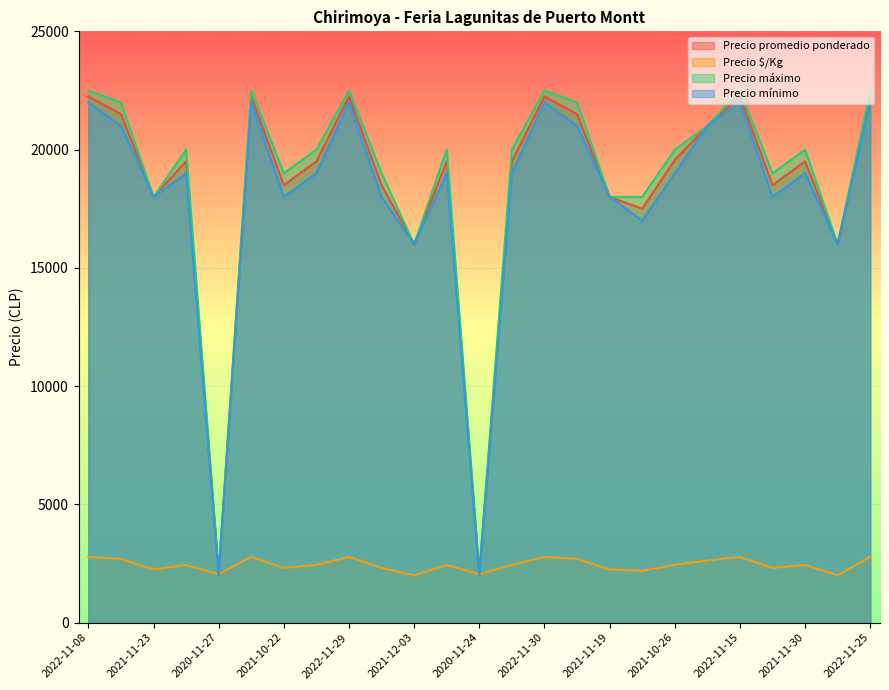

True or false: Precio promedio ponderado and Precio mínimo cross at least once.

False